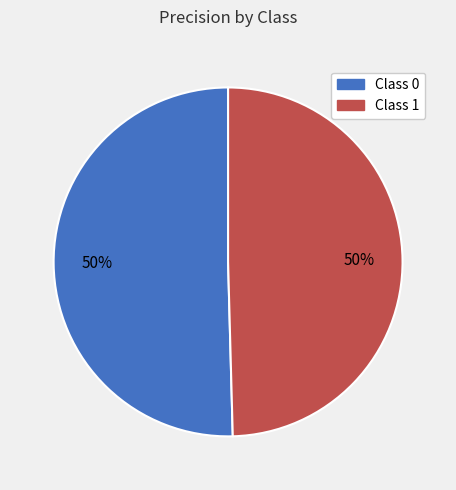

To the nearest percent, what percentage of the pie is Class 1?

50%